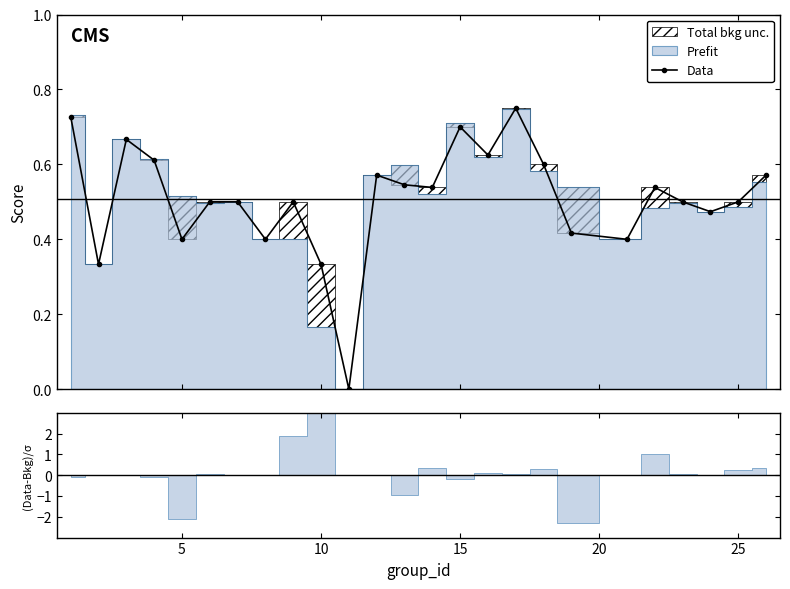

How many lines are shown in the chart?

1